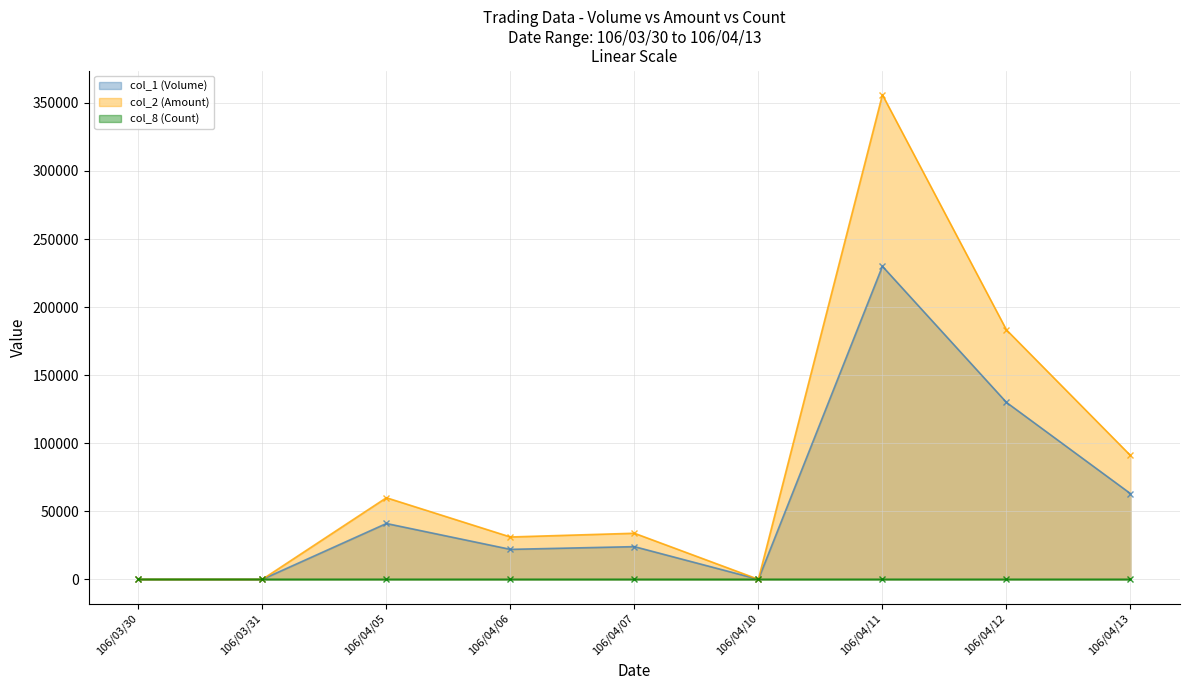

Rank the categories by col_2 (Amount) value from highest to lowest.

106/04/11, 106/04/12, 106/04/13, 106/04/05, 106/04/07, 106/04/06, 106/03/30, 106/03/31, 106/04/10